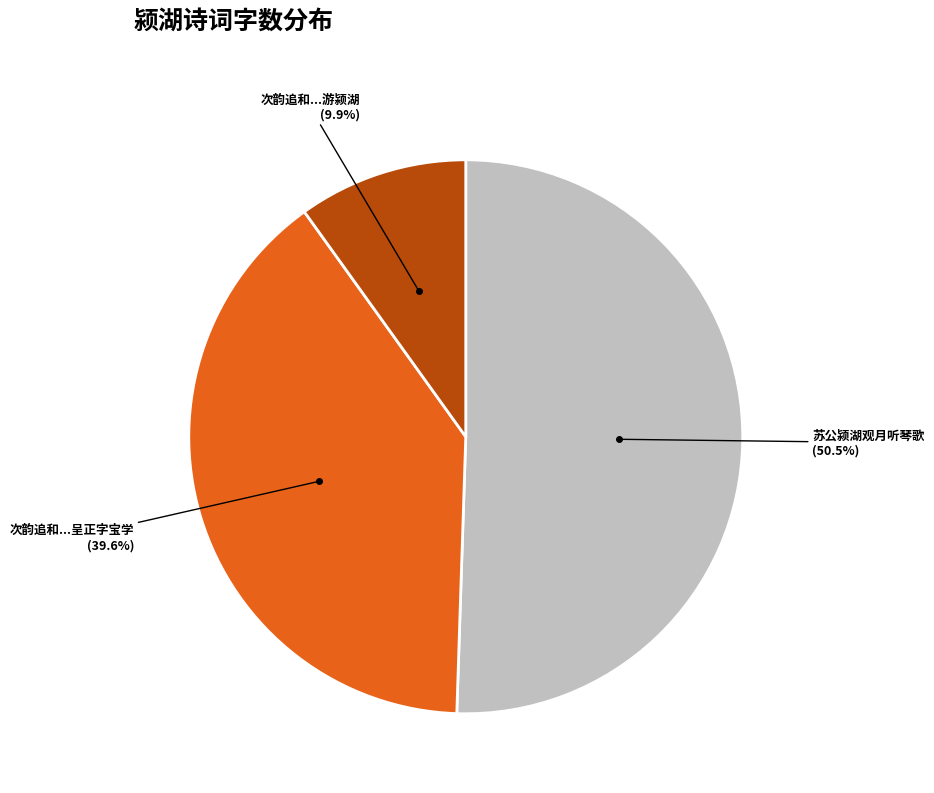

Which slice is the smallest?

次韵追和...游颍湖